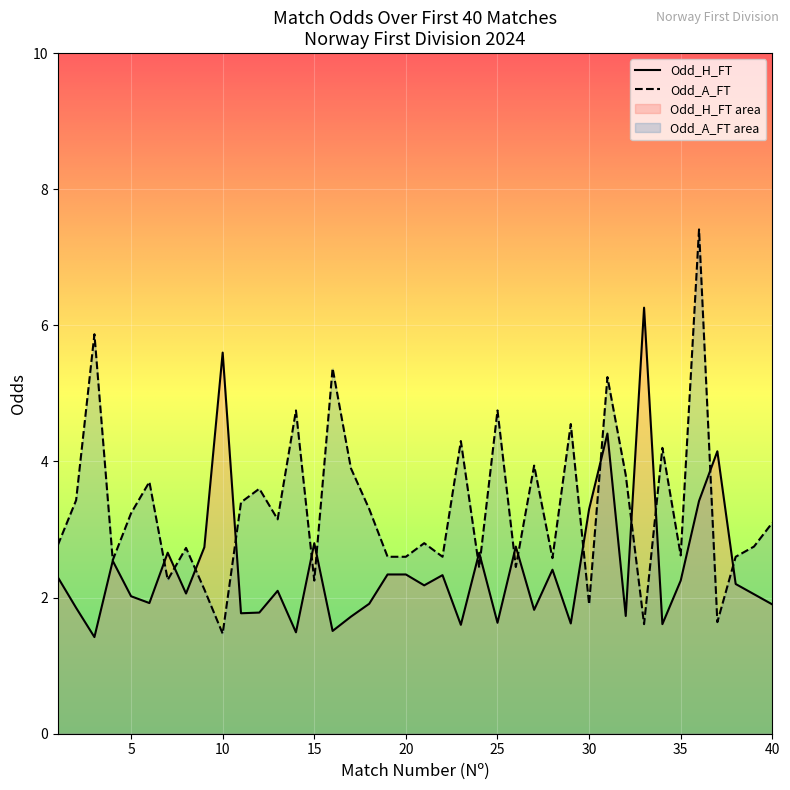

How many data points in Odd_A_FT are above 3?

20